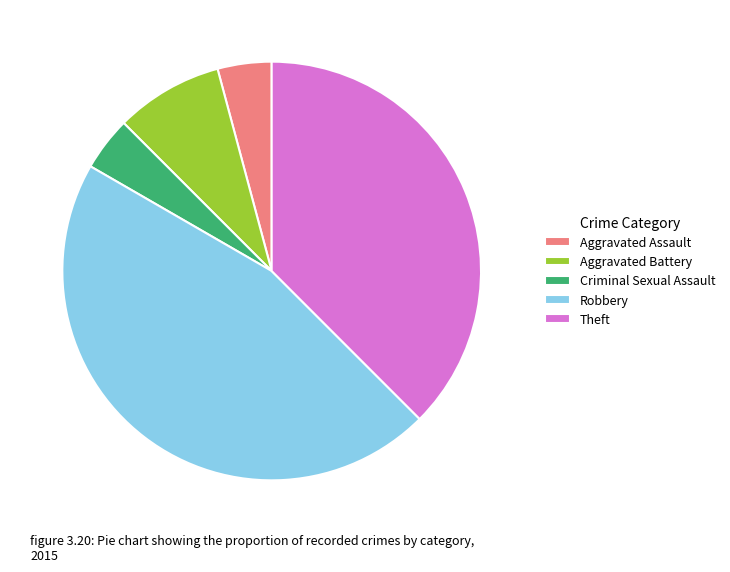

How many slices are in this pie chart?

5